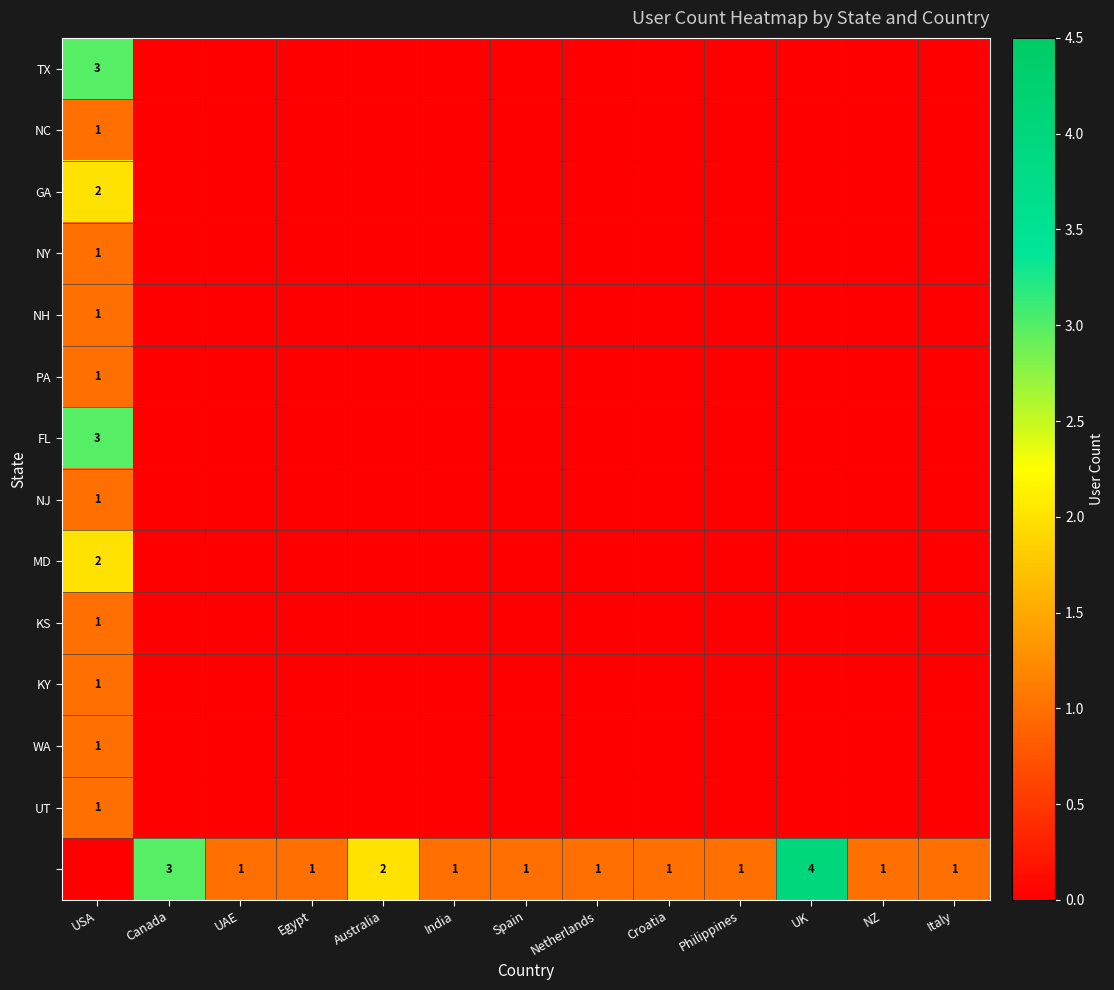

The value of GA at UK is -1. True or false?

False